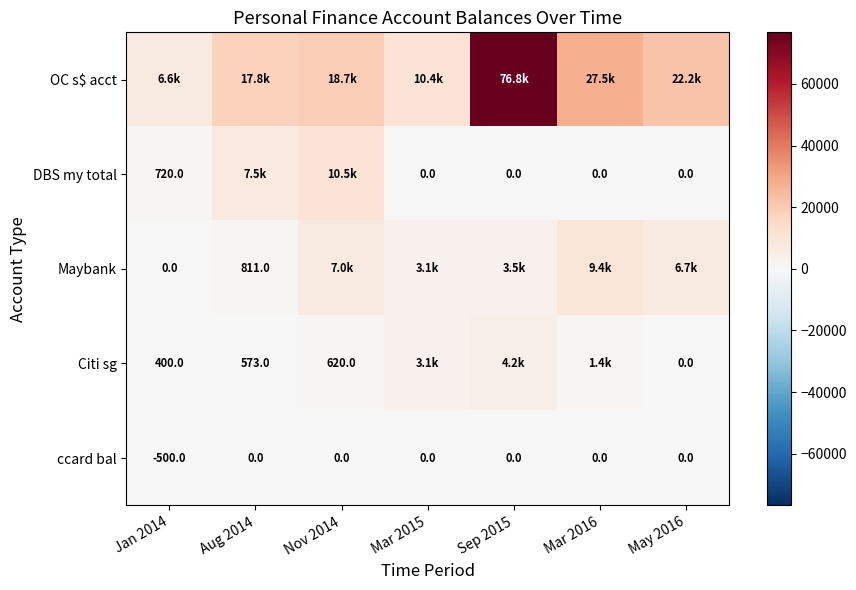

Is the value of Citi sg at Jan 2014 greater than the value of DBS my total at Sep 2015?

Yes